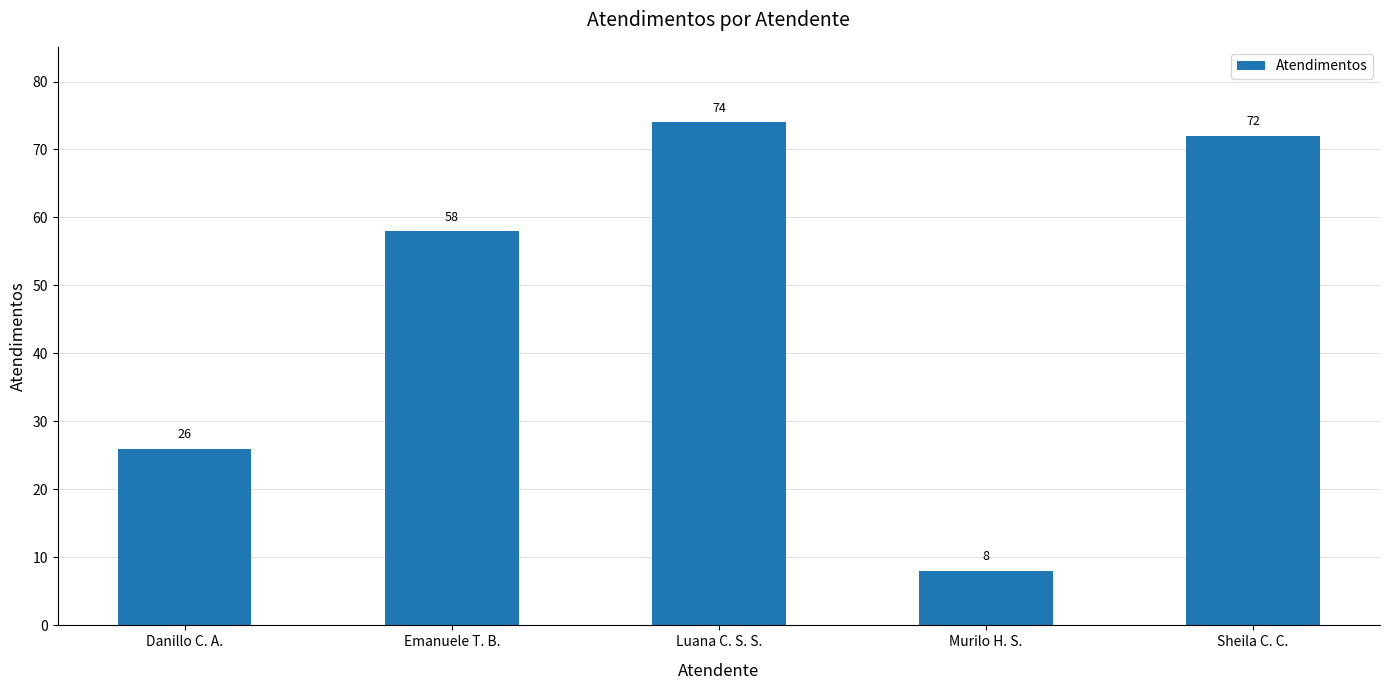

What is the ratio of the value at Luana C. S. S. to the value at Danillo C. A.?

2.8